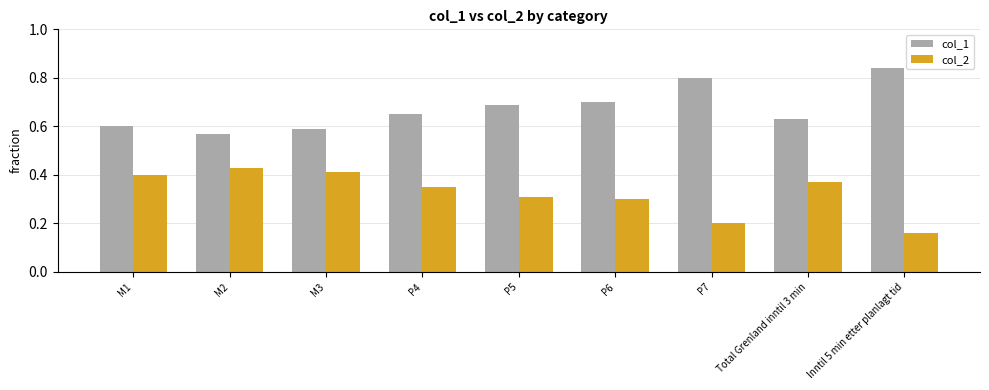

At which label does col_1 reach its peak?

Inntil 5 min etter planlagt tid